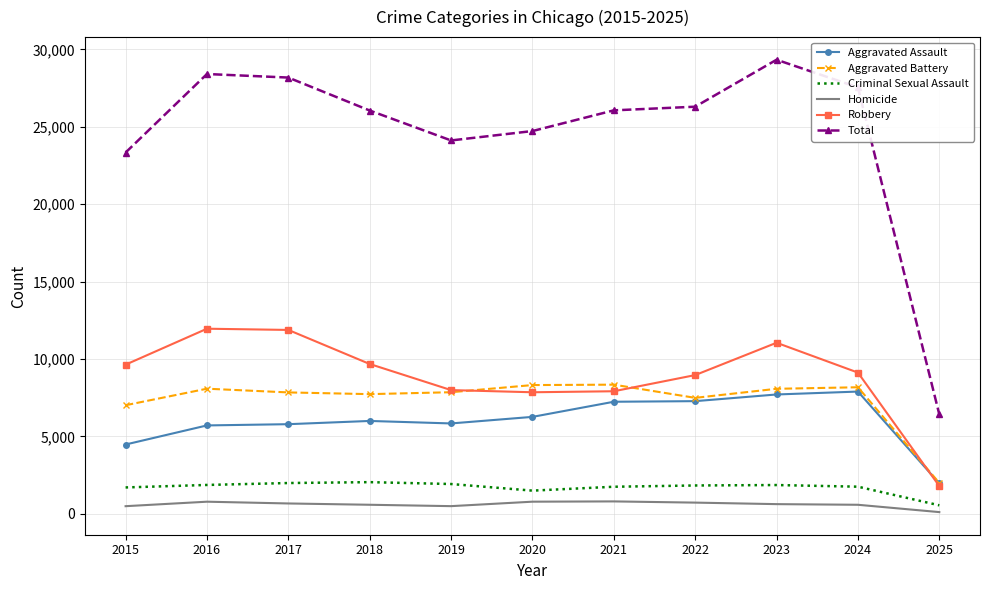

Which series has the largest range (max minus min)?

Total